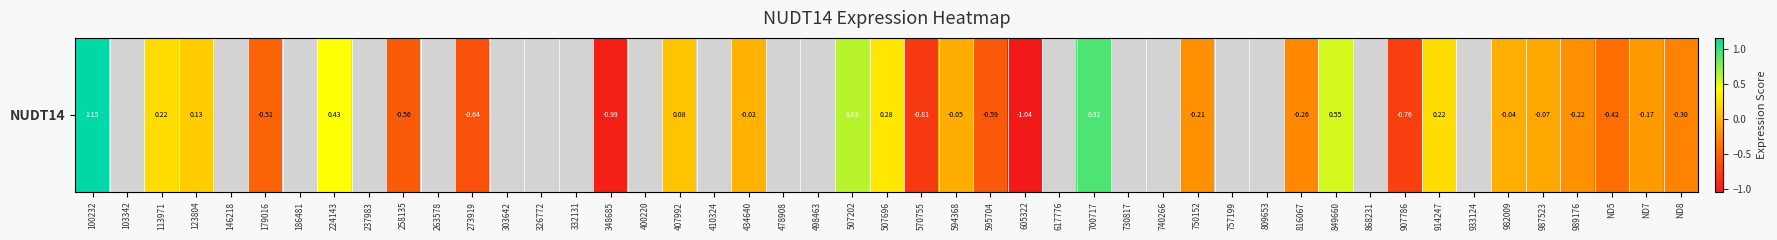

What is the difference between the values at 498463 and 258135?

0.2